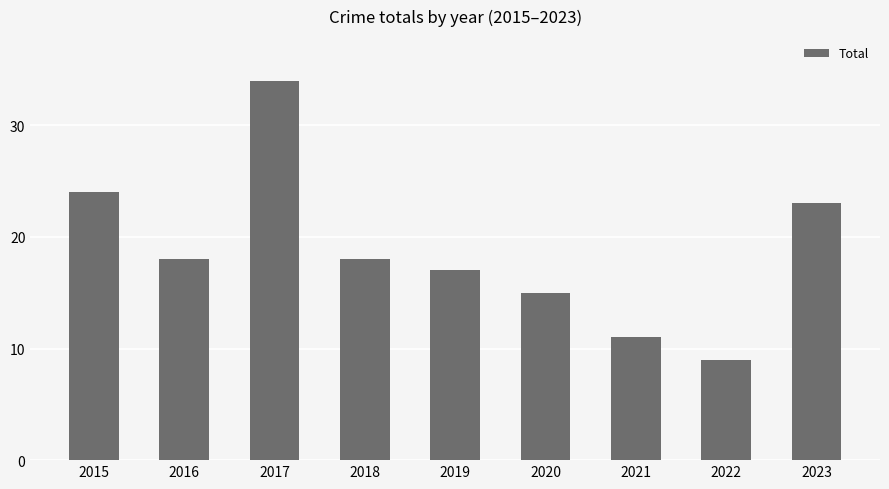

Is it true that the value at 2022 is 2?

False